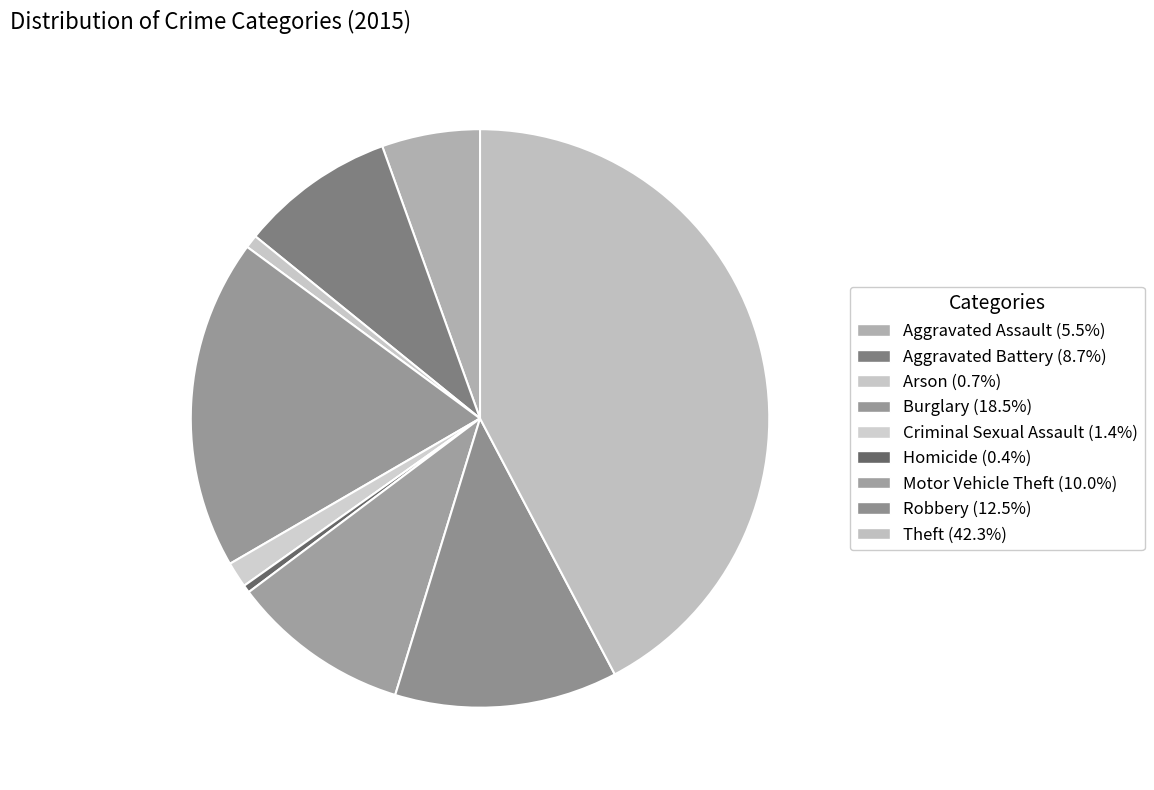

What percentage is the Burglary slice, to the nearest percent?

18%